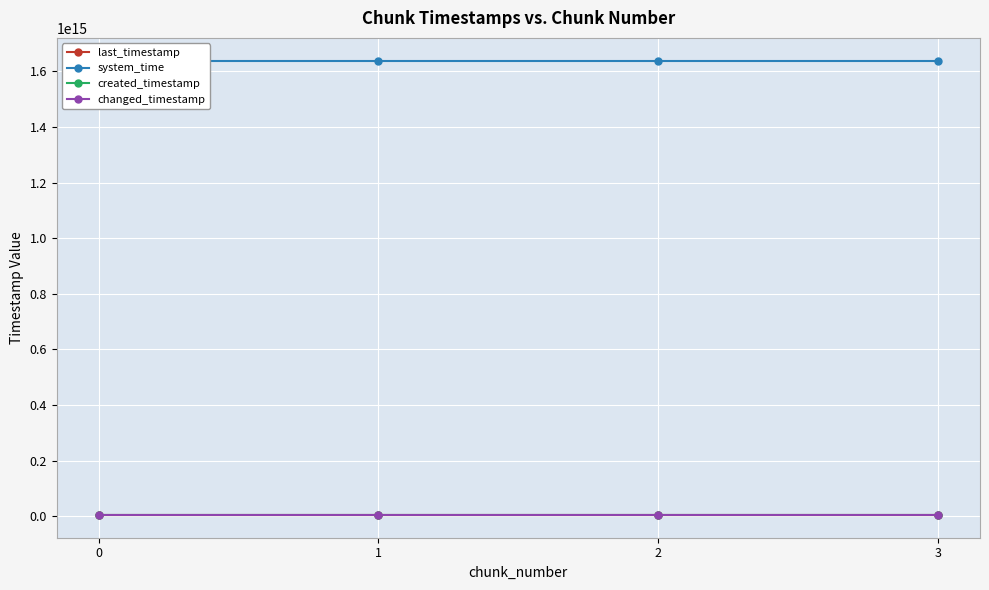

How many values in the system_time series are below 1638715313988064?

2